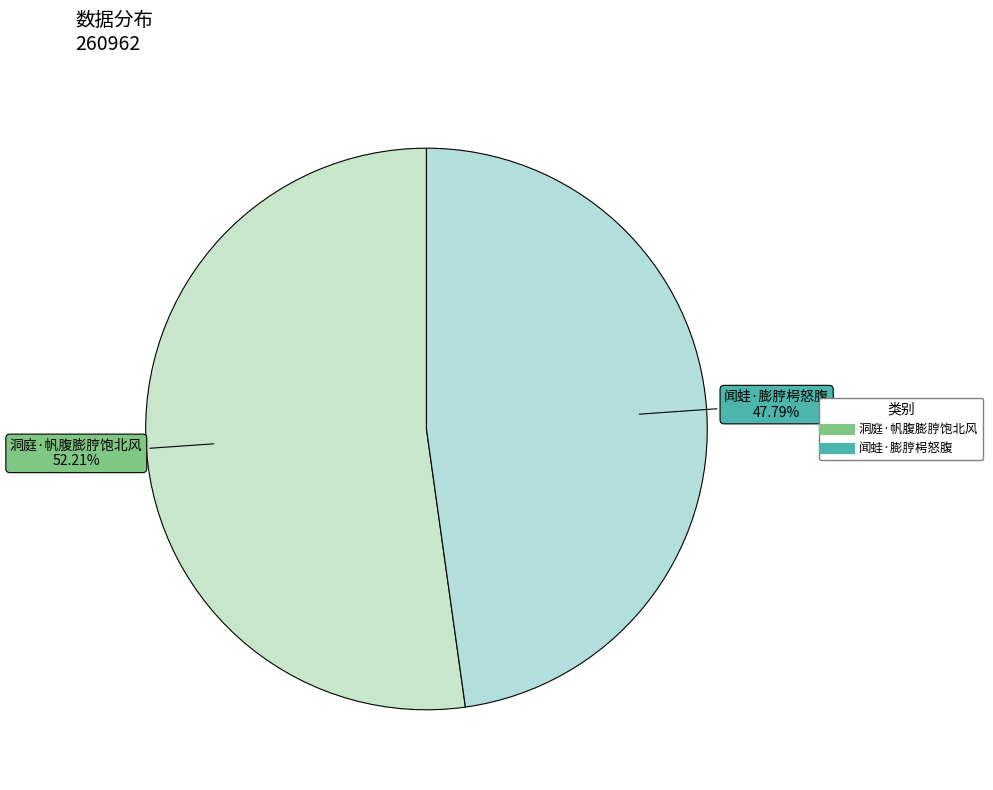

Count the number of slices in the pie.

2